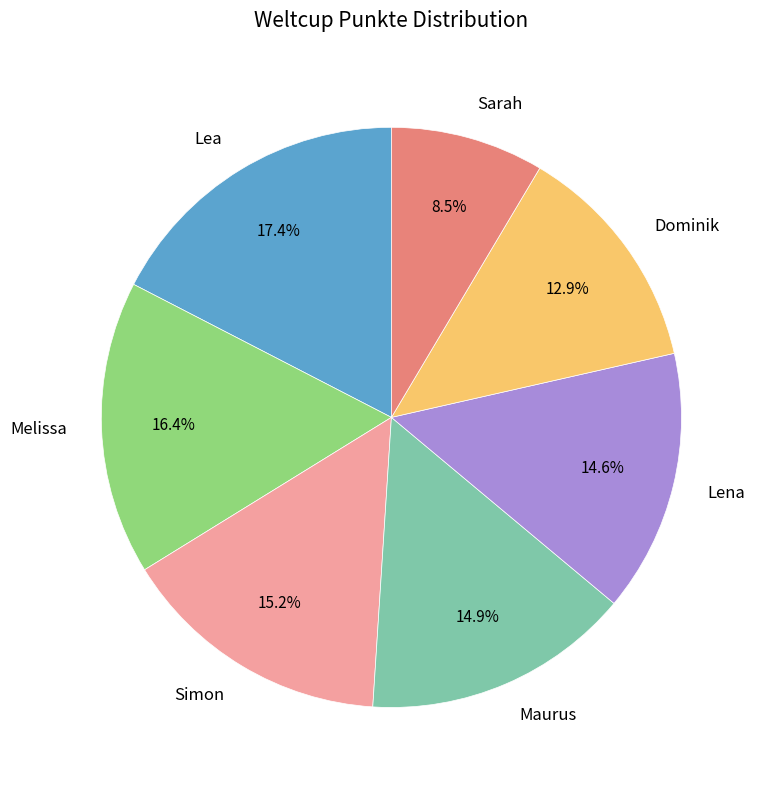

To the nearest percent, what is the difference between the largest and smallest slice percentages?

9%